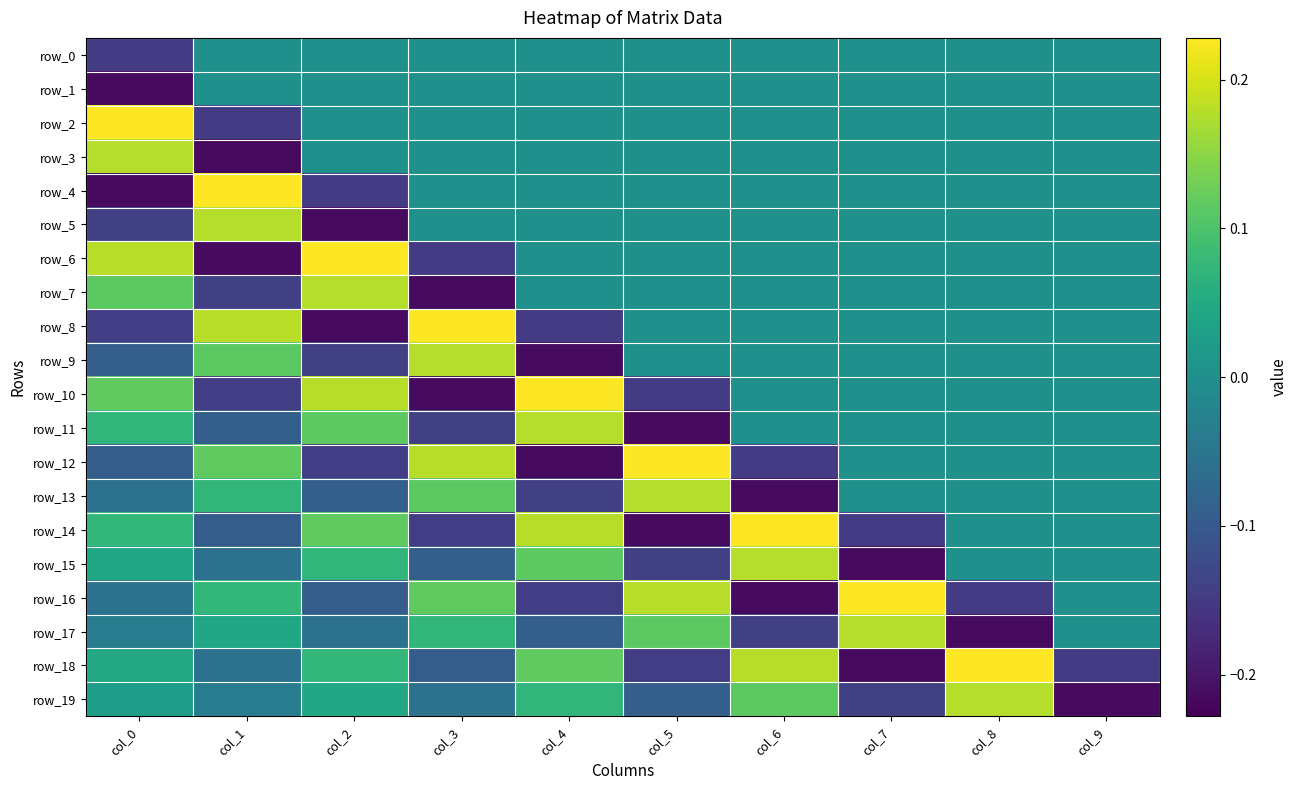

How many values in the row_16 series are below 0?

5